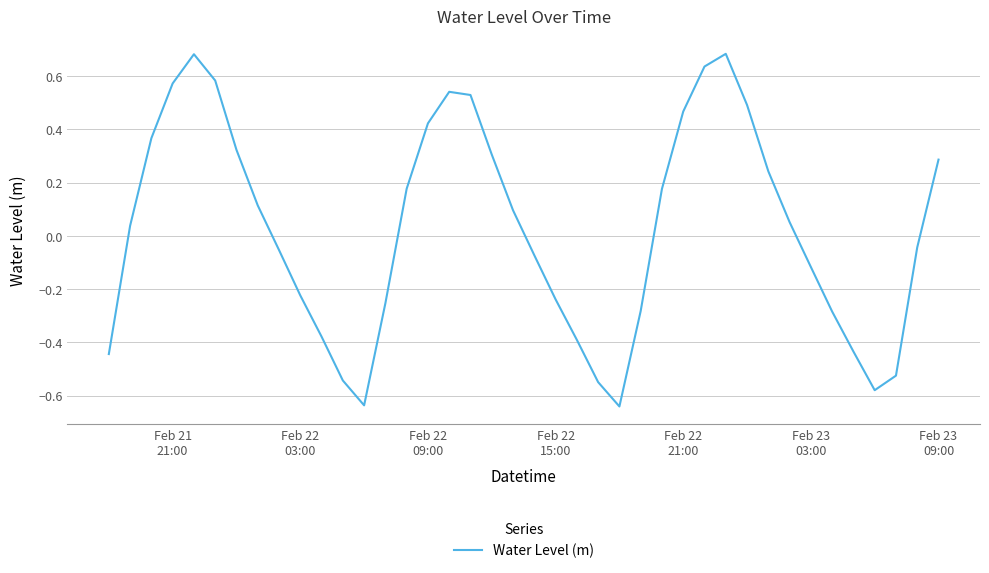

What is the difference between the maximum and minimum values?

1.3